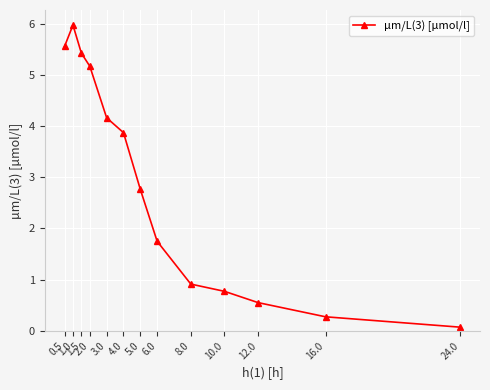

True or false: there are more than 0 points higher than both neighbors.

True